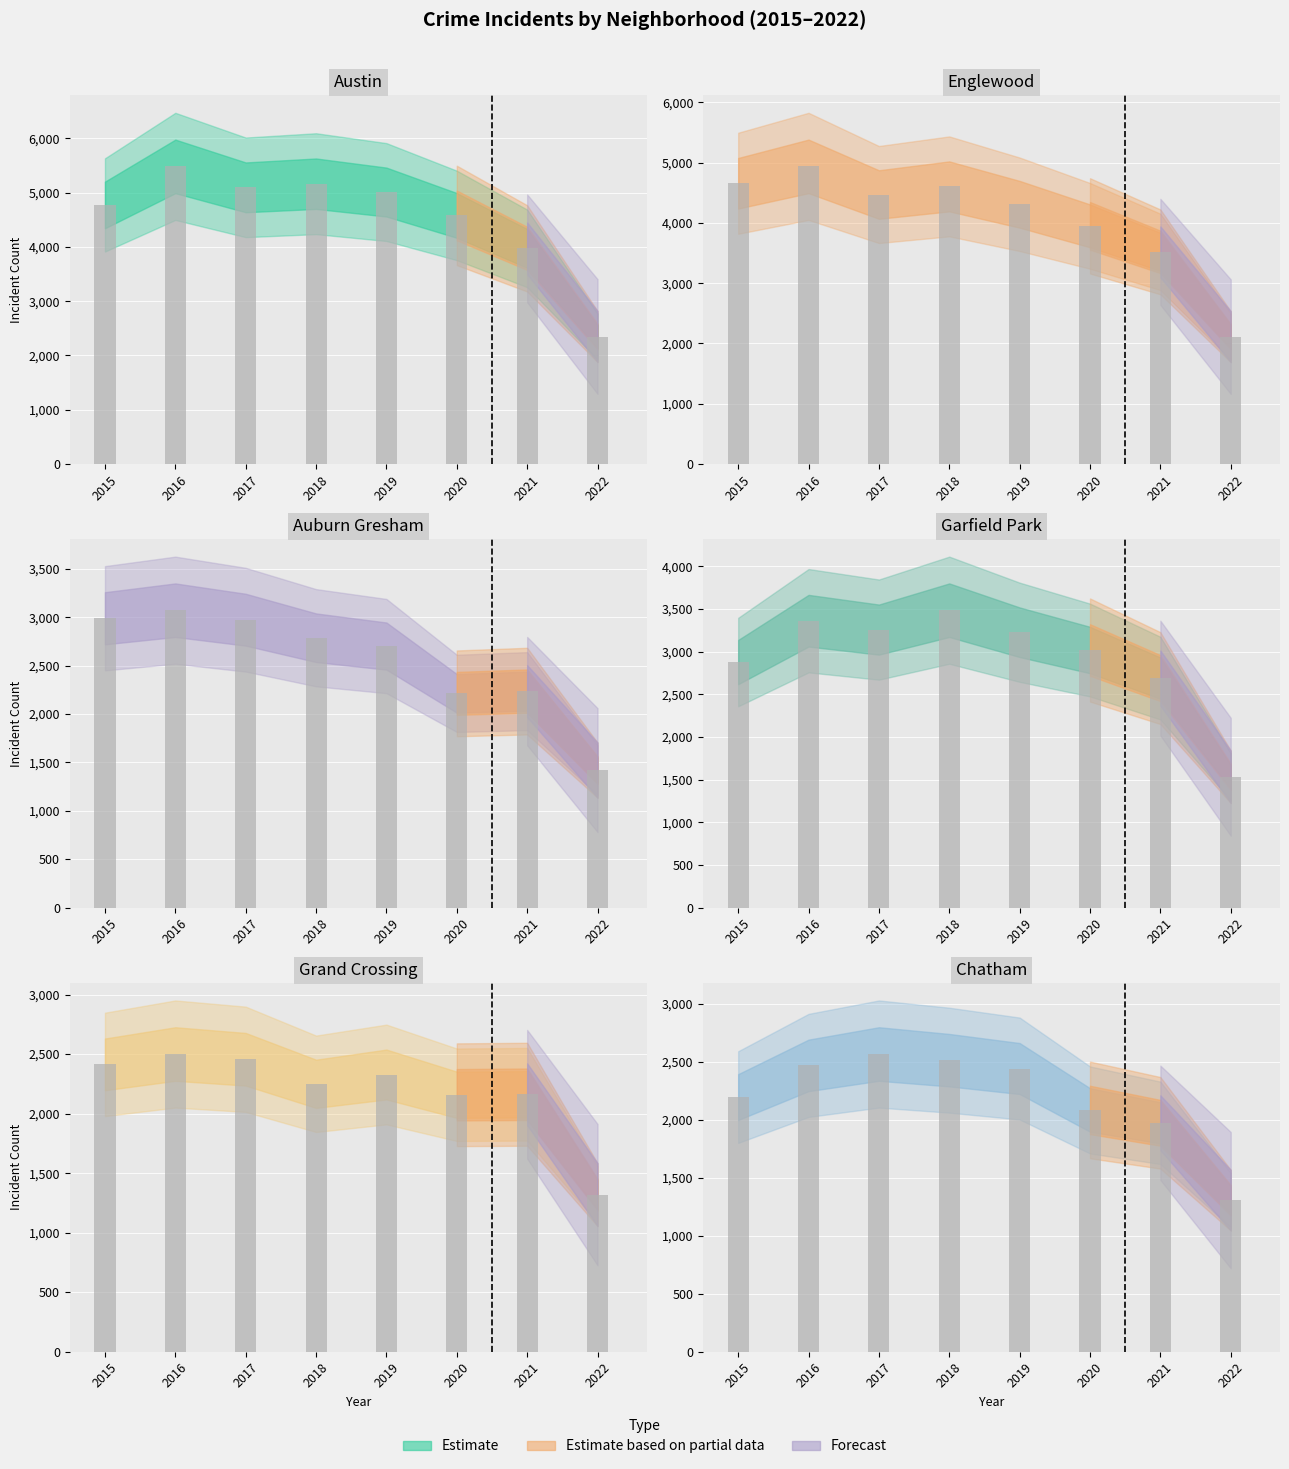

At which category does the chart reach its peak across all series?

2016